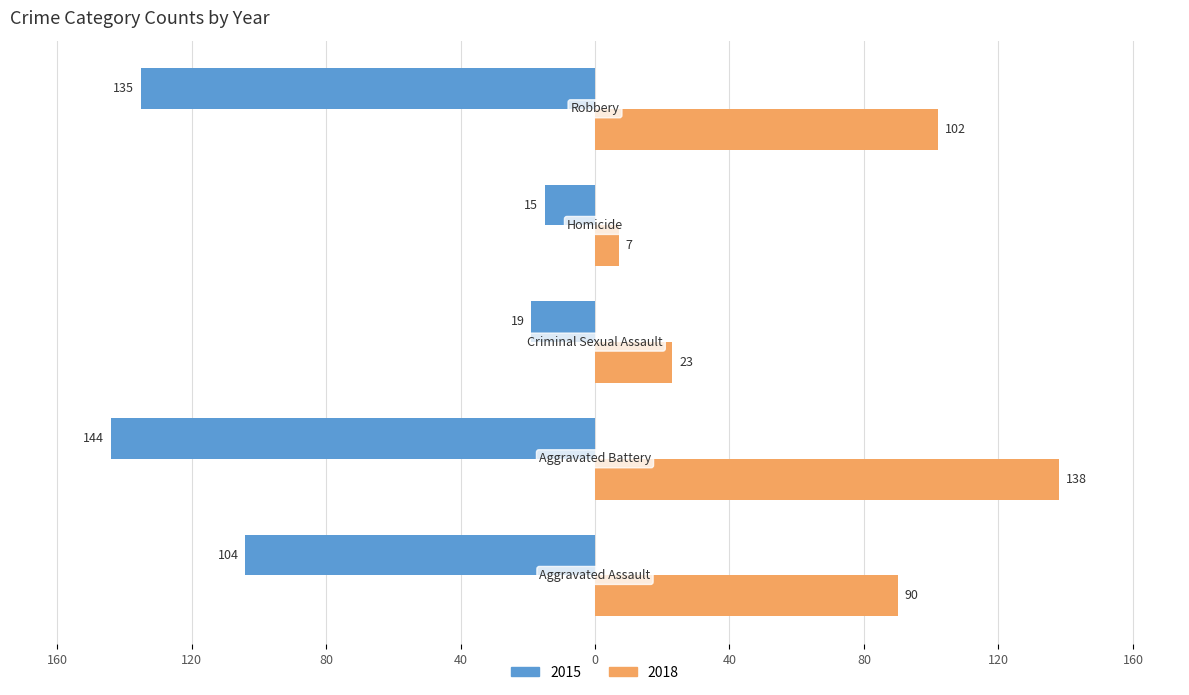

What are all the series names shown in the legend?

2015, 2018